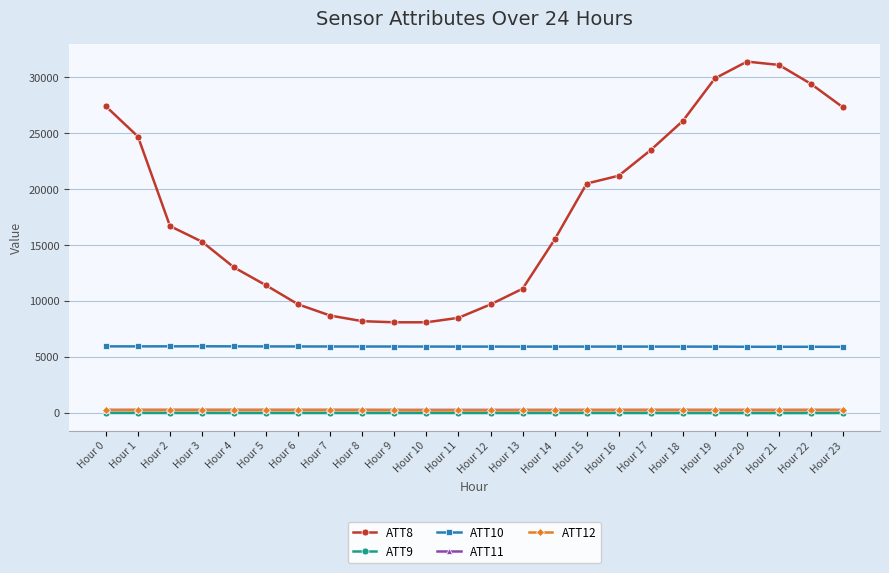

Between Hour 10 and Hour 12, which series saw the biggest shift?

ATT8